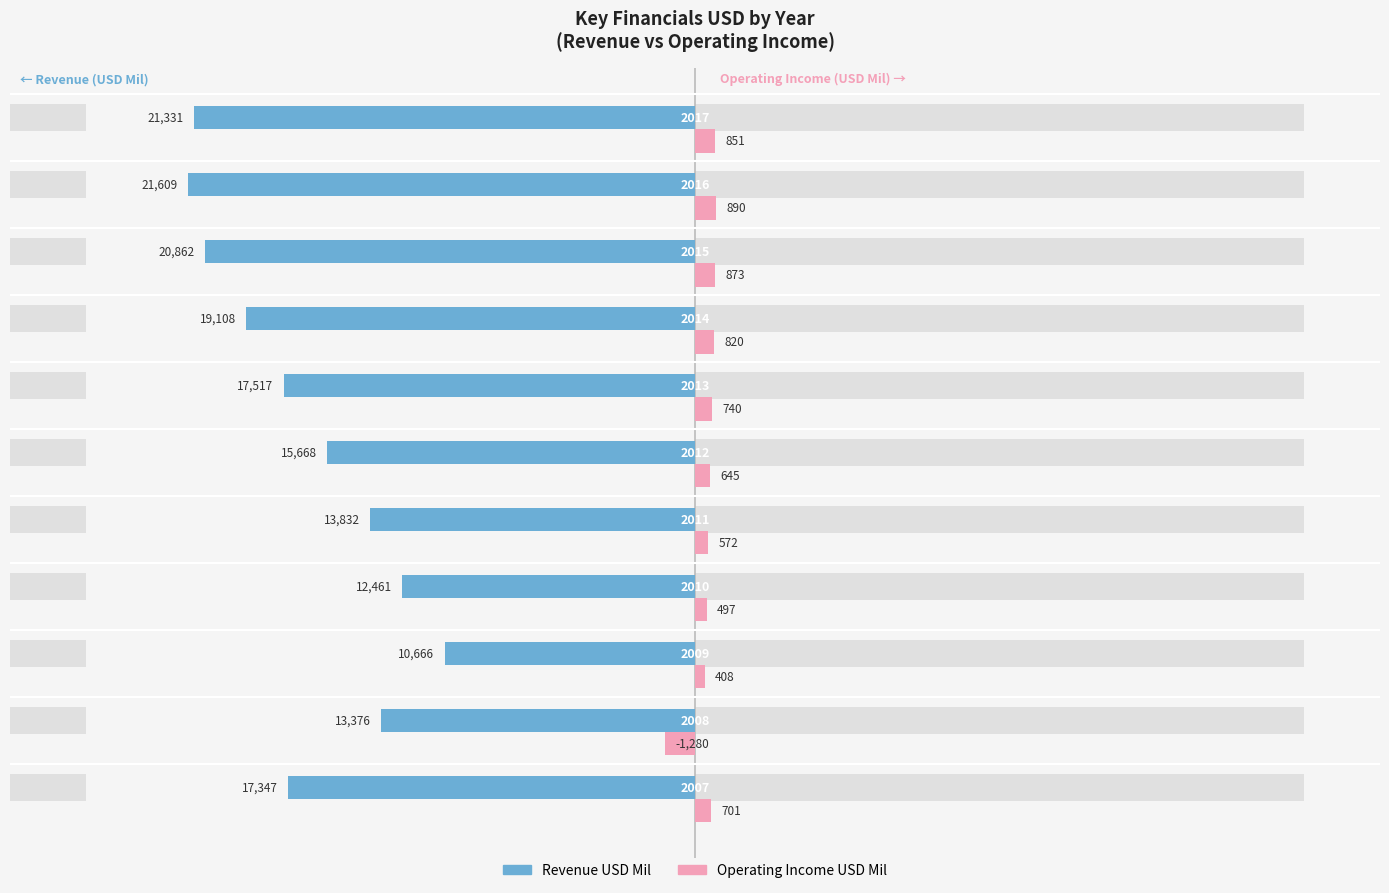

The value of Revenue USD Mil at 3 is -0.3. True or false?

False